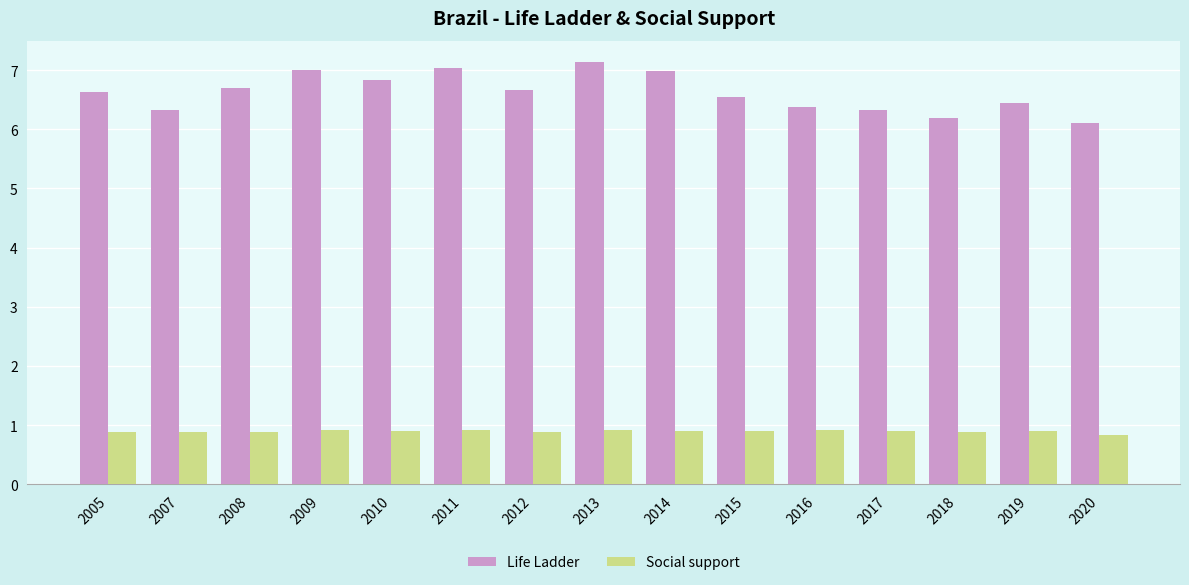

Is it true that Life Ladder equals 7.0 at 2009?

True